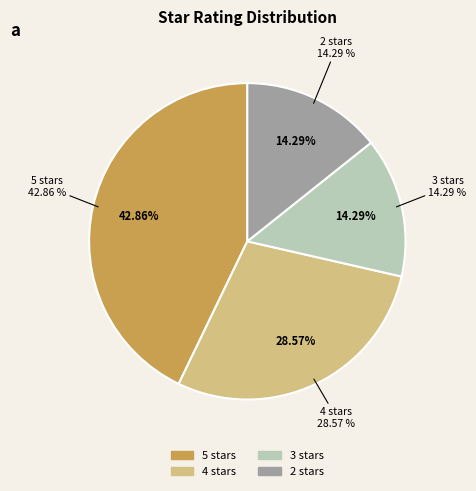

What portion of the pie excludes 3 (2017-07-23)?

85.7%